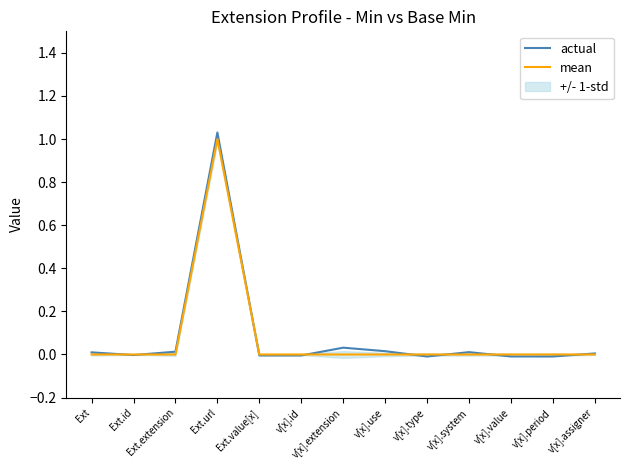

At v[x].assigner, list the series in order from smallest to largest.

mean, actual